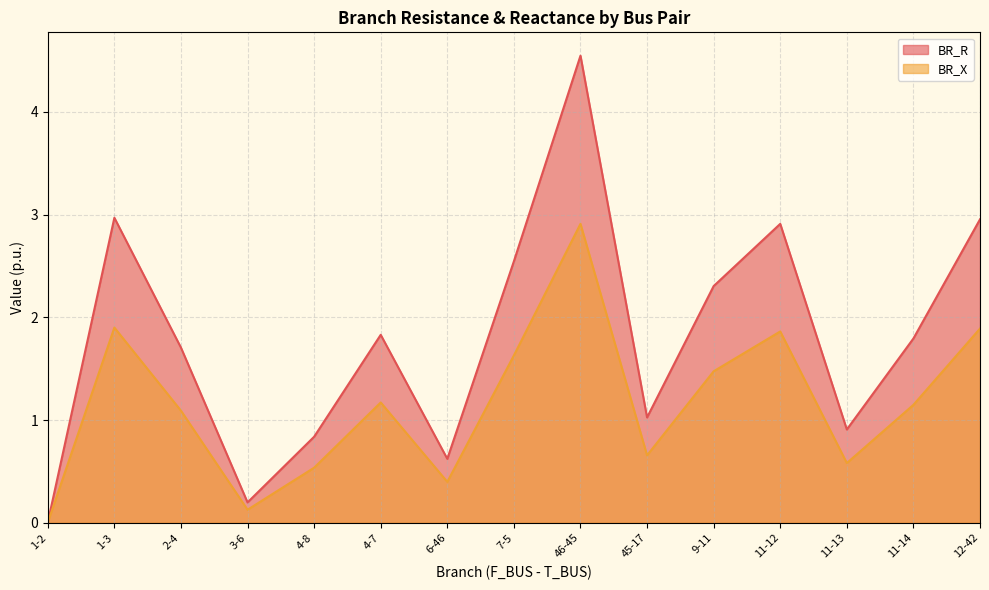

Which category has the highest value in the BR_R series?

46-45